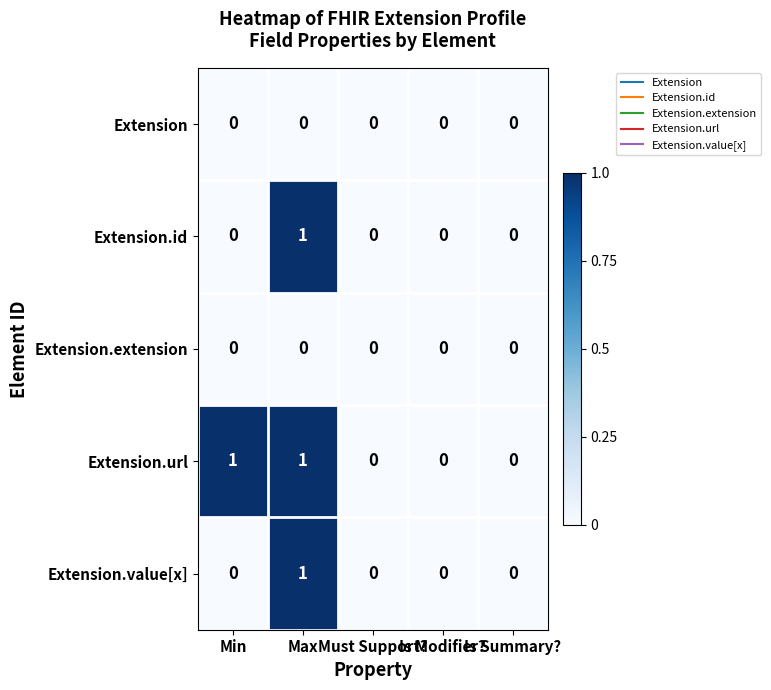

What is the spread (max minus min) of values at Max?

1